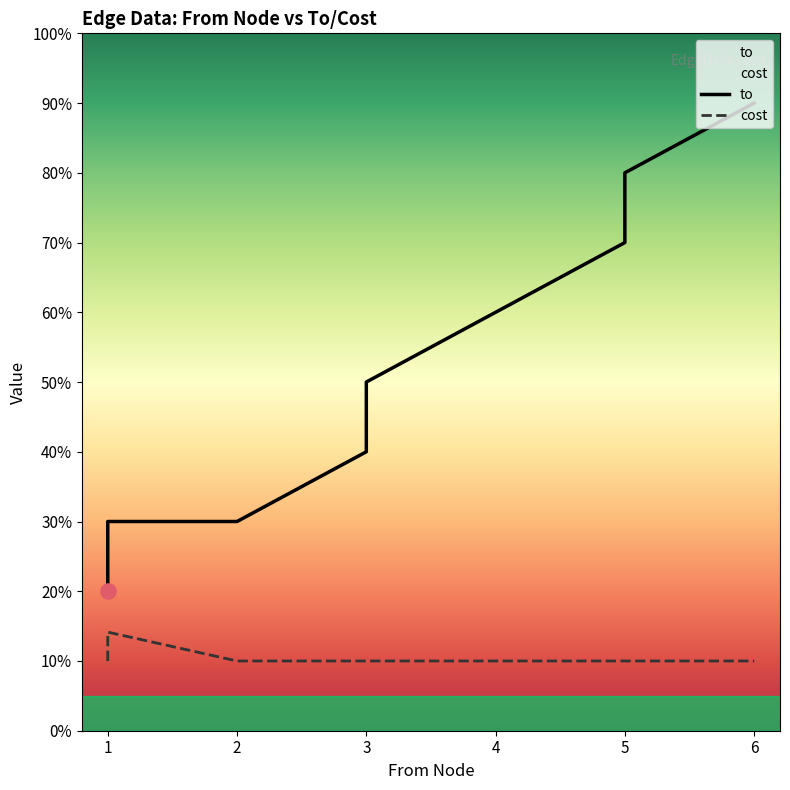

What is the total value across all series at 5?

8.0